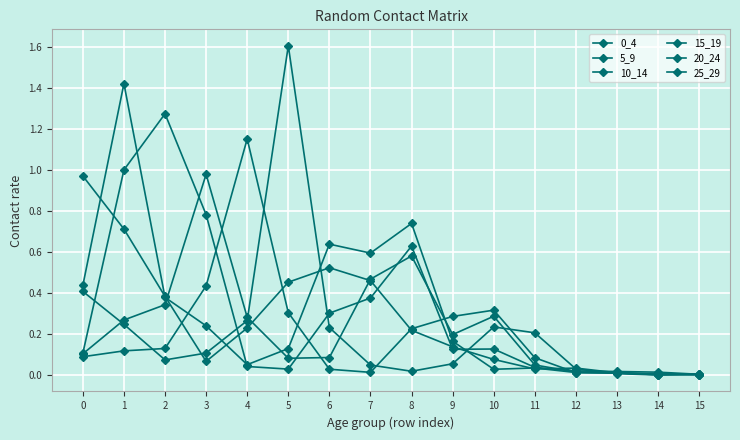

How many categories are shown in the chart?

16